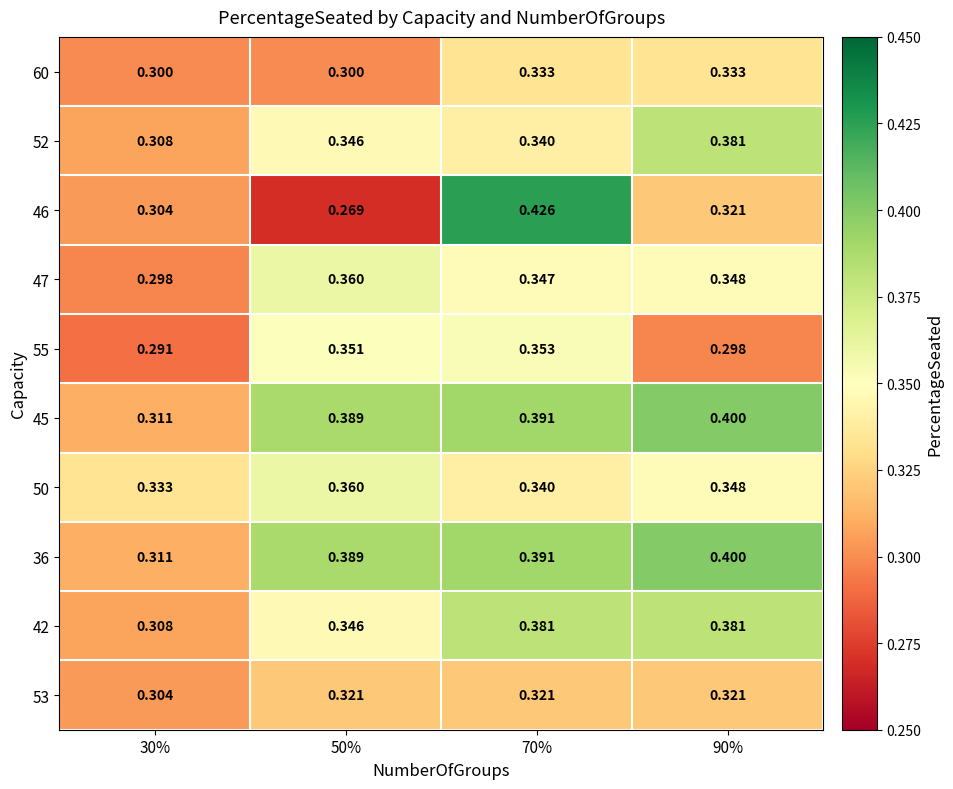

Is the value of 42 at 90% greater than the value of 45 at 30%?

Yes